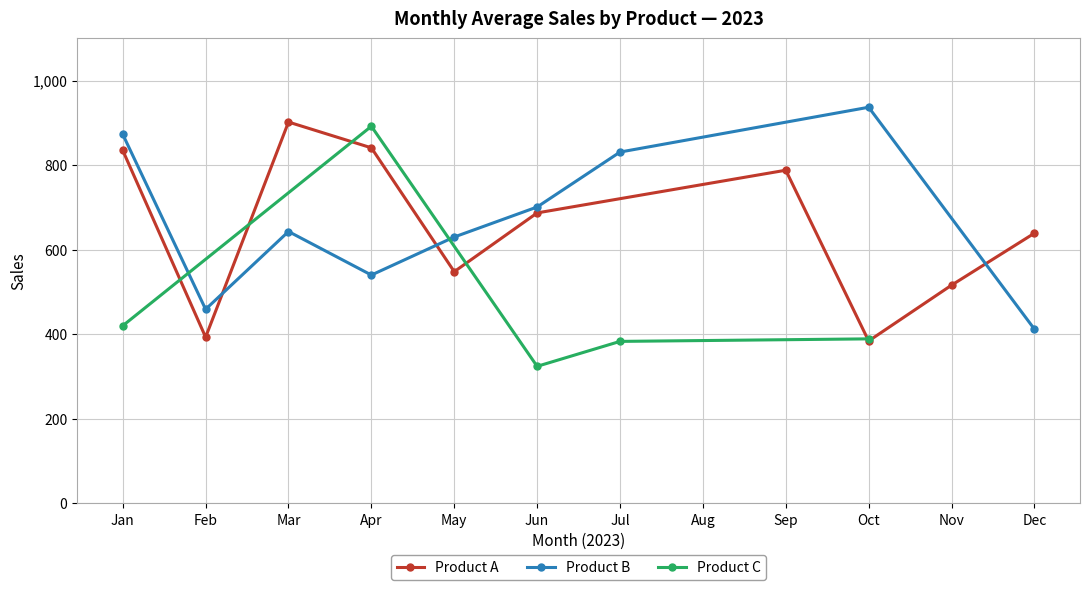

Rank the series at 10 from highest to lowest value.

Product B, Product C, Product A